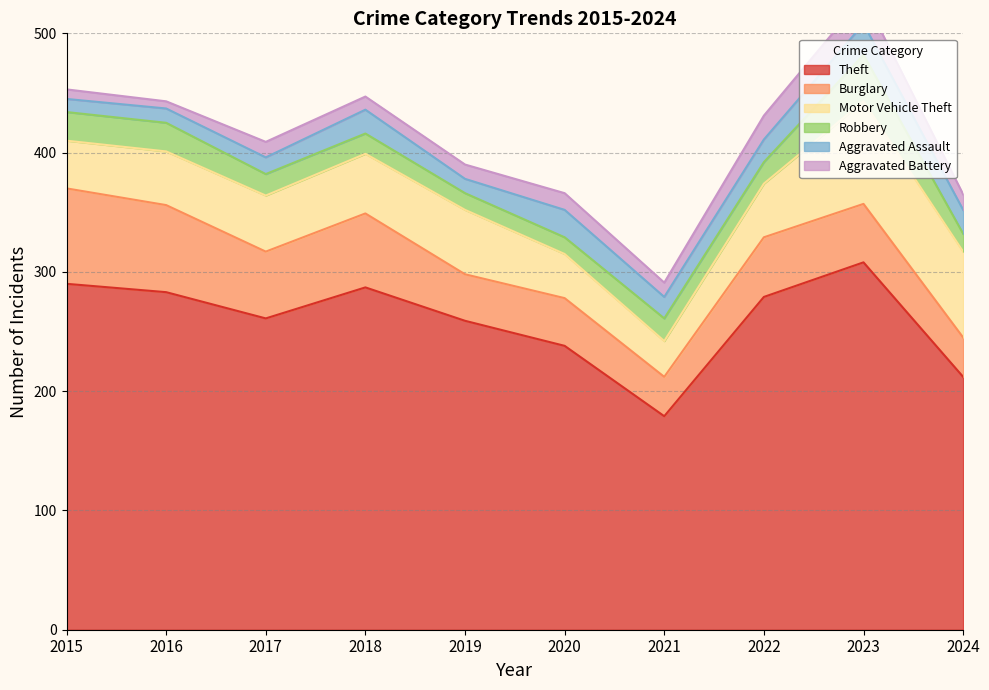

How many distinct data groups are displayed?

6